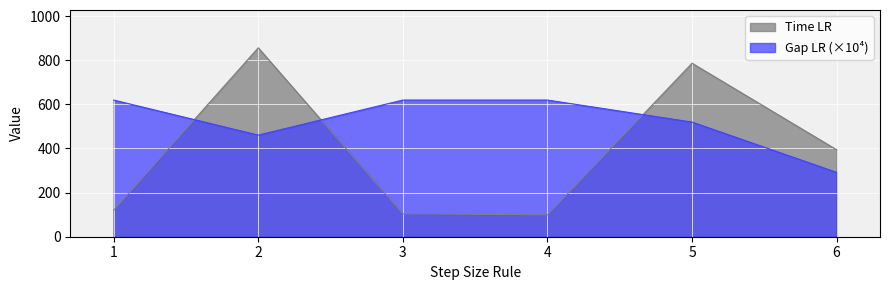

True or false: Time LR has more than 0 interior local peaks.

True